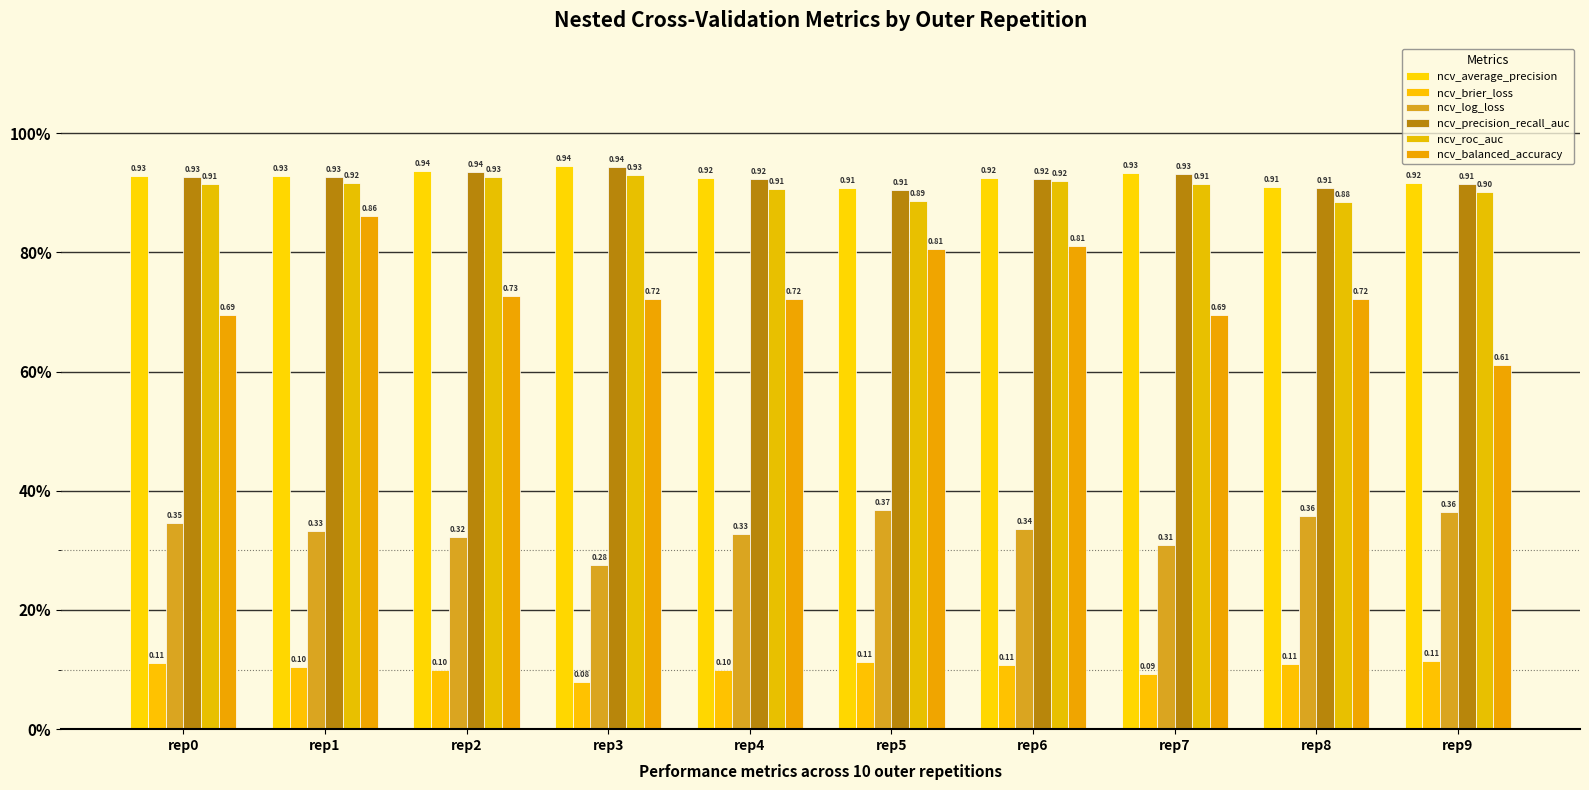

Reading left to right, transcribe all the data shown in this chart.

ncv_average_precision: 0.9	0.9	0.9	0.9	0.9	0.9	0.9	0.9	0.9	0.9
ncv_brier_loss: 0.1	0.1	0.1	0.1	0.1	0.1	0.1	0.1	0.1	0.1
ncv_log_loss: 0.3	0.3	0.3	0.3	0.3	0.4	0.3	0.3	0.4	0.4
ncv_precision_recall_auc: 0.9	0.9	0.9	0.9	0.9	0.9	0.9	0.9	0.9	0.9
ncv_roc_auc: 0.9	0.9	0.9	0.9	0.9	0.9	0.9	0.9	0.9	0.9
ncv_balanced_accuracy: 0.7	0.9	0.7	0.7	0.7	0.8	0.8	0.7	0.7	0.6